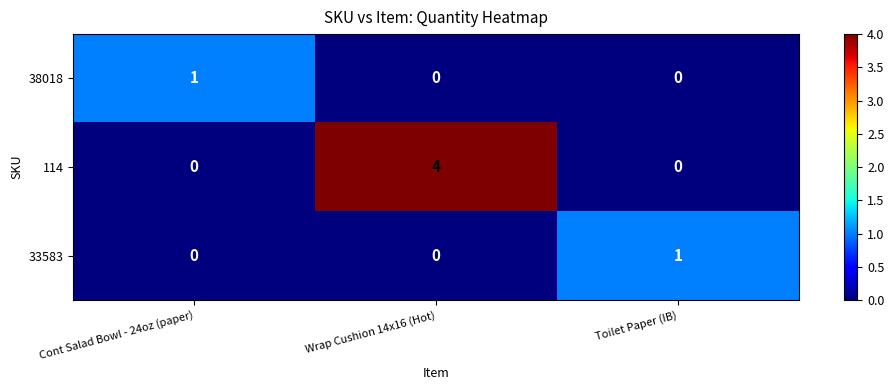

At which category is the sum across all series the highest?

Wrap Cushion 14x16 (Hot)